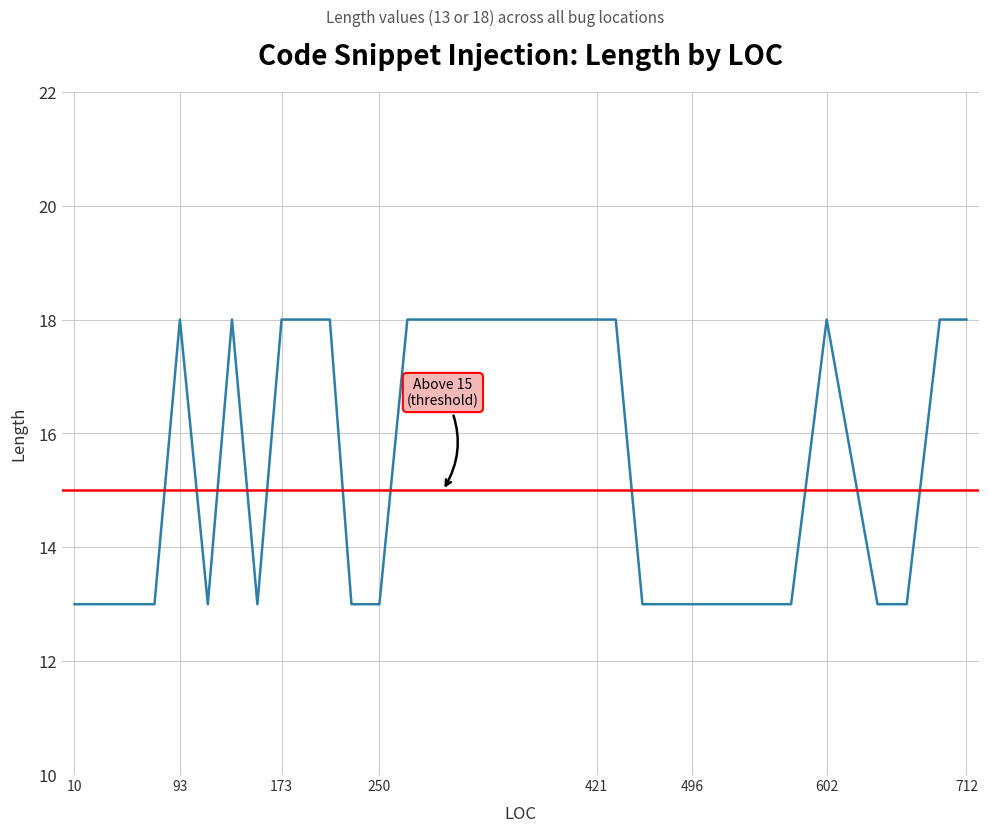

Does the chart display data point markers on the line(s)?

No